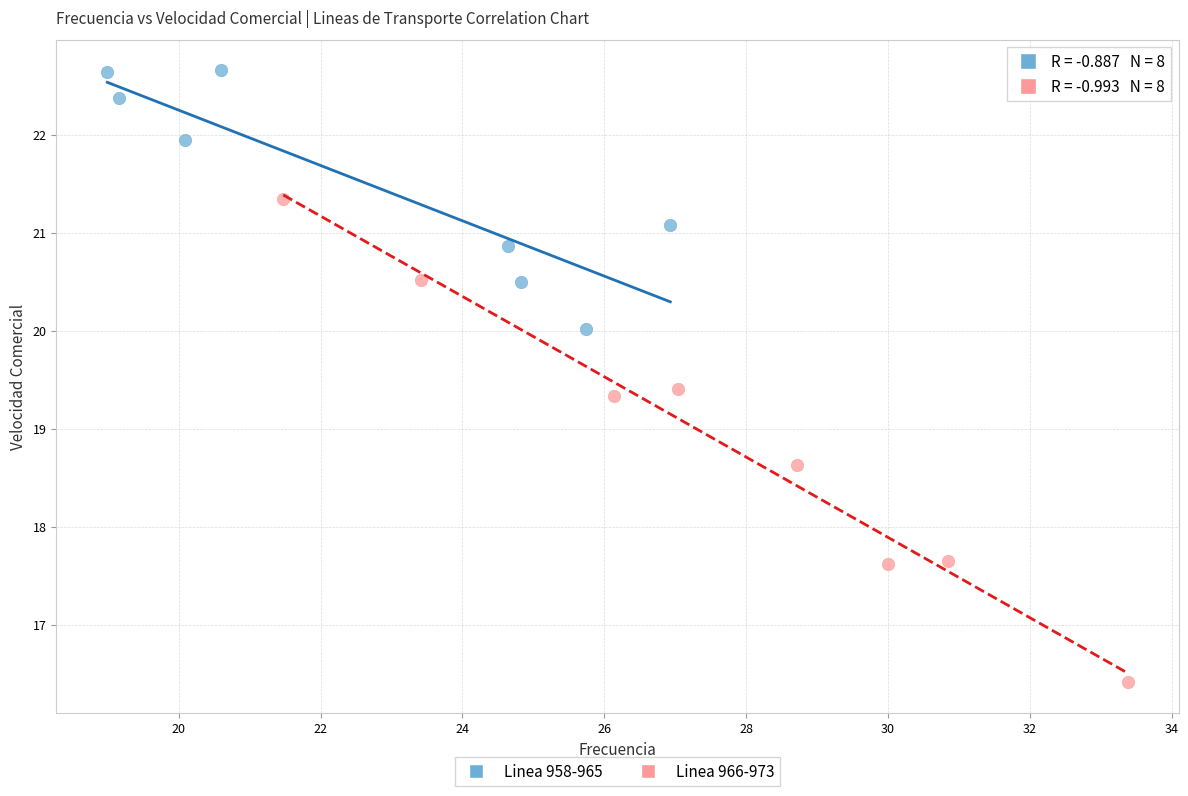

Which series has the largest Y range (max minus min)?

Linea 966-973